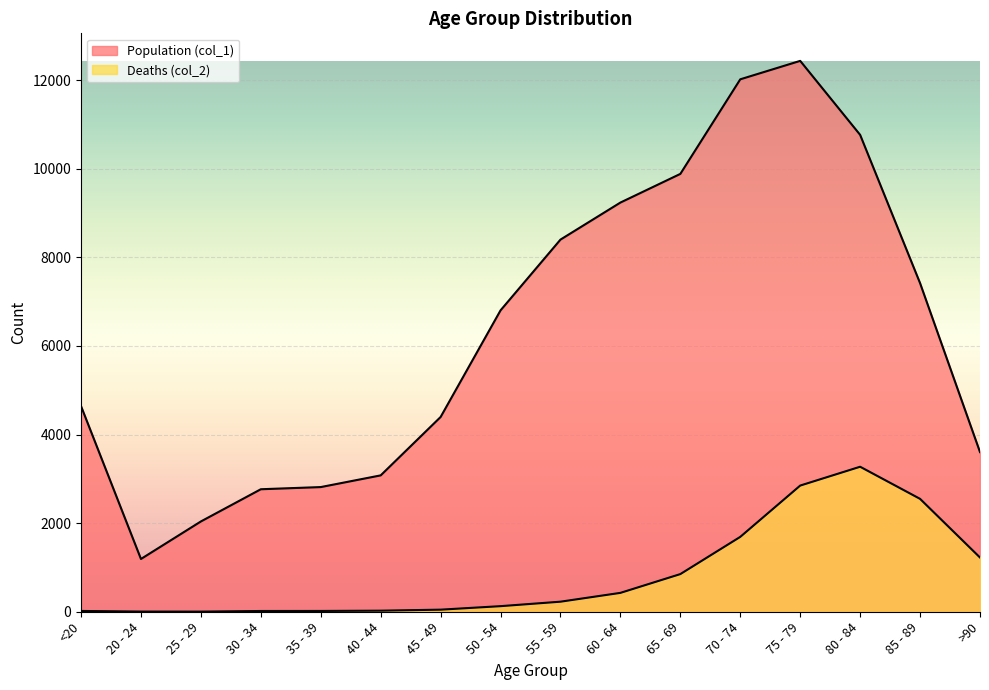

True or false: Deaths (col_2) has a value of 71 at 45 - 49.

False